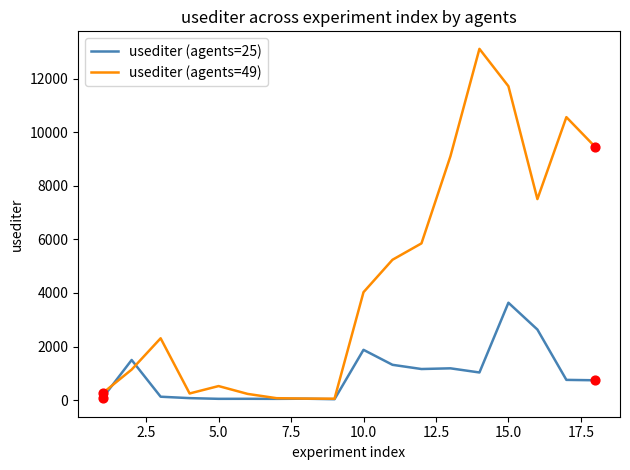

What are all the series names shown in the legend?

usediter (agents=25), usediter (agents=49)